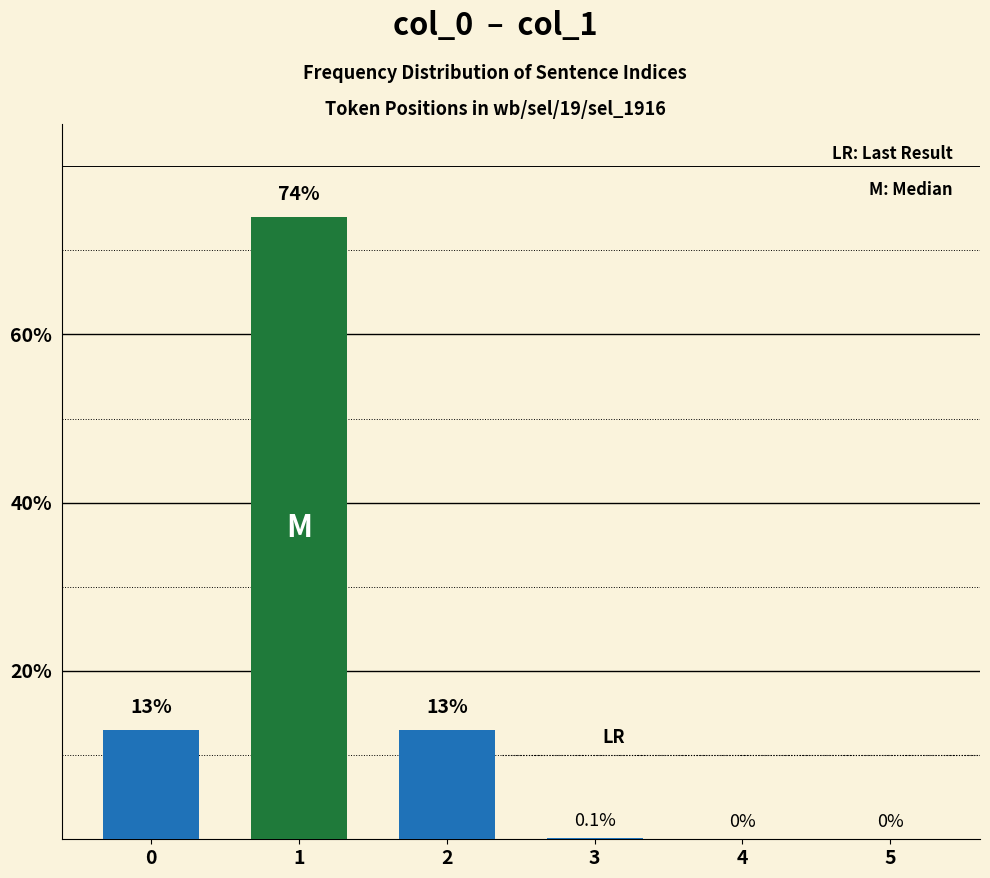

Count the number of categories in the chart.

6